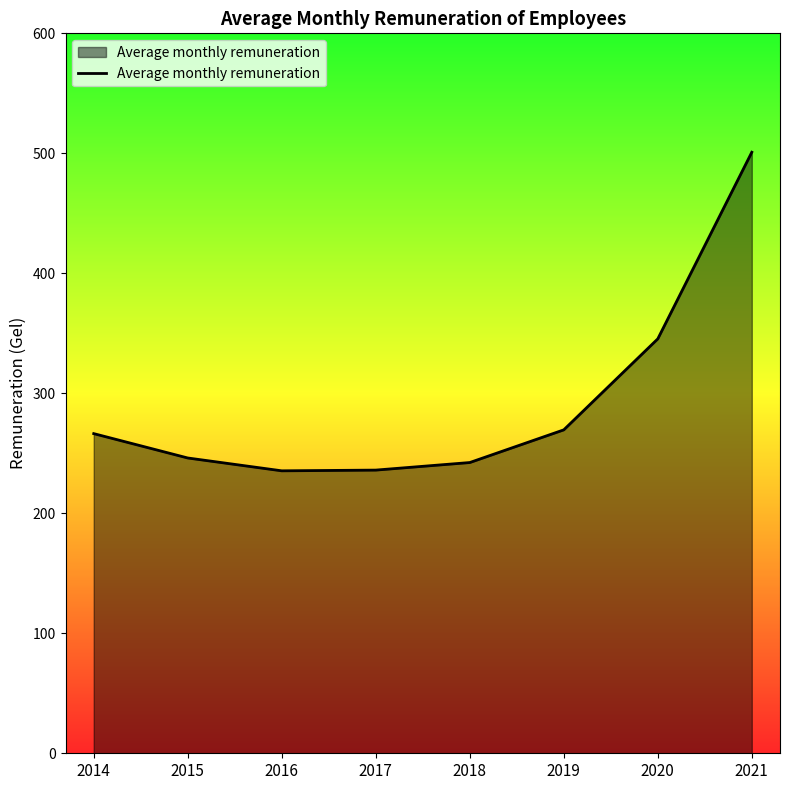

Approximately how many times larger is the value at 2021 compared to 2017?

2.1